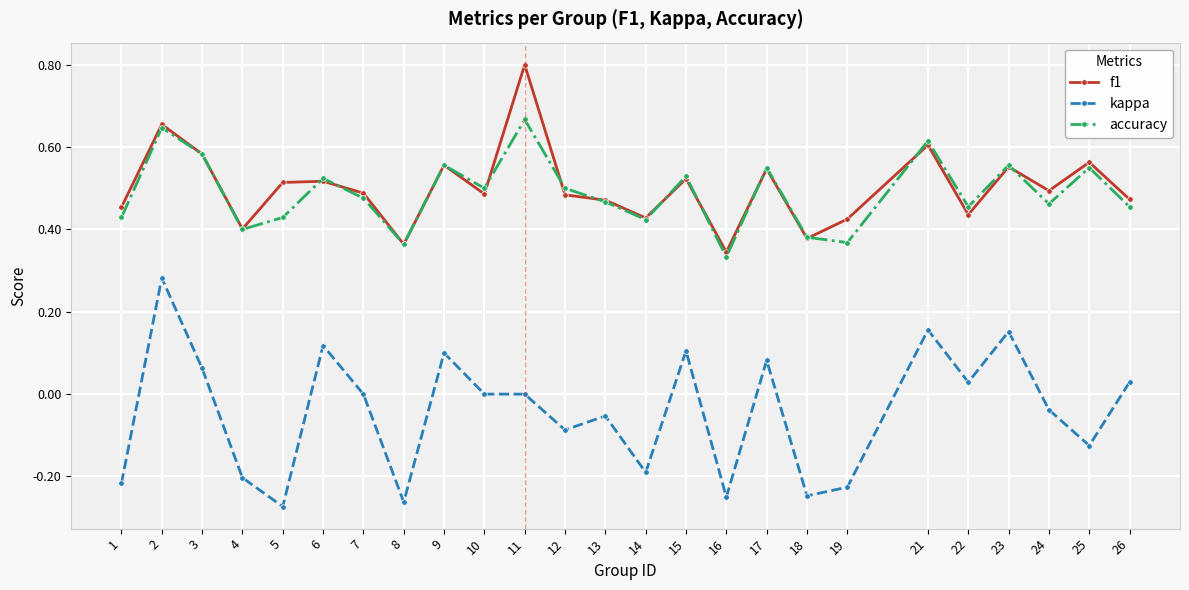

In accuracy, how many points are lower than both neighbors (excluding endpoints)?

8